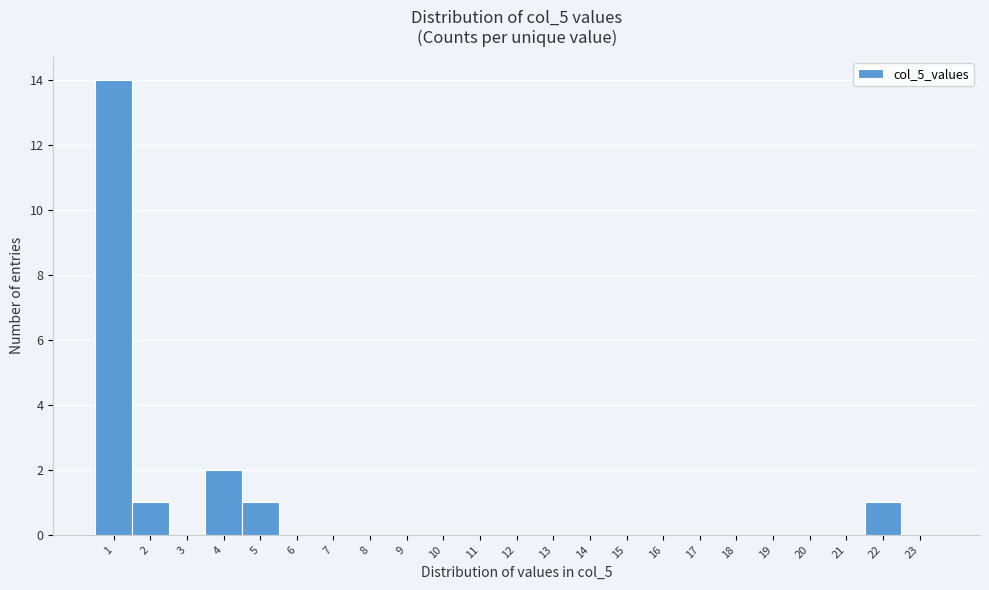

What is the height of the bar covering 3.5 to 4.5 on the x-axis? The values are not printed on the chart, so give them approximately, as read against the axis.

2